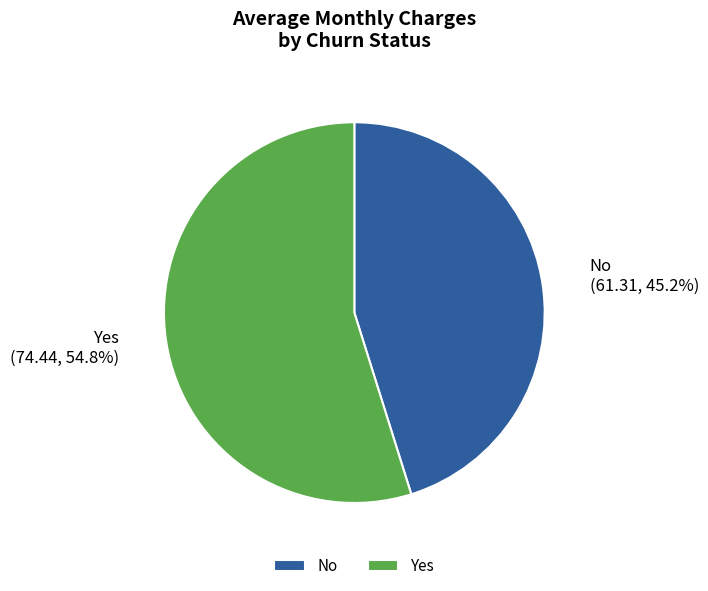

Which category accounts for the majority?

Yes